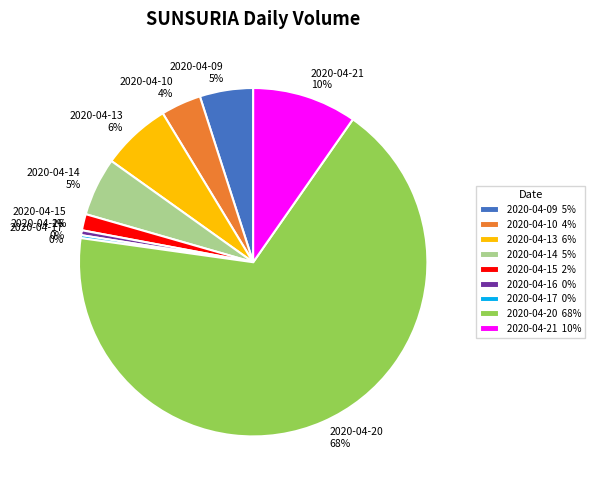

Which category accounts for the majority?

2020-04-20